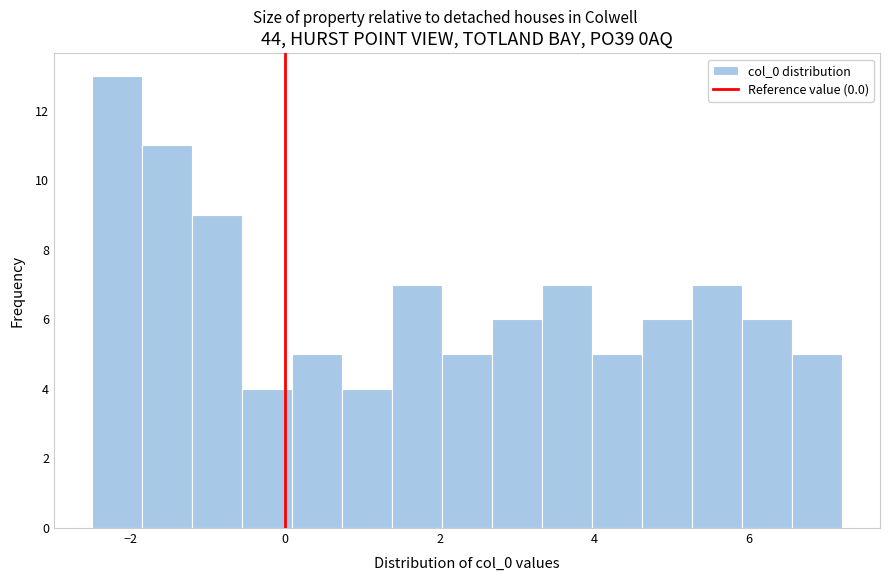

Read against the x-axis, roughly where is the centre of the tallest bar?

-2.2